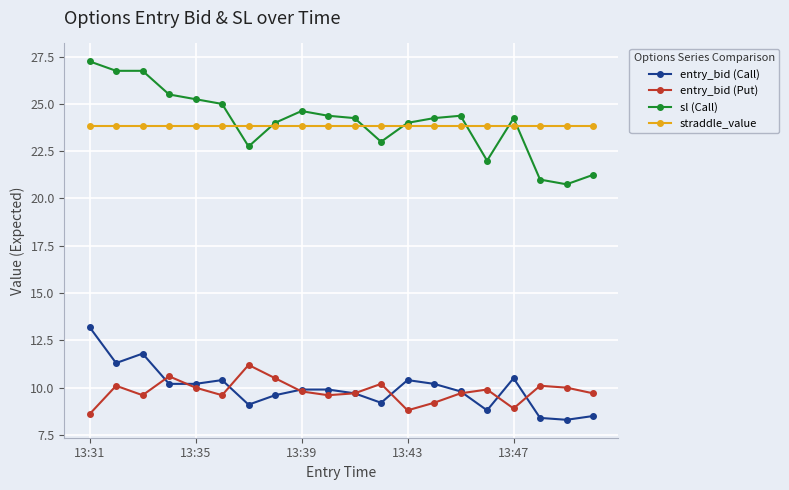

At how many categories does at least one series exceed 26?

3